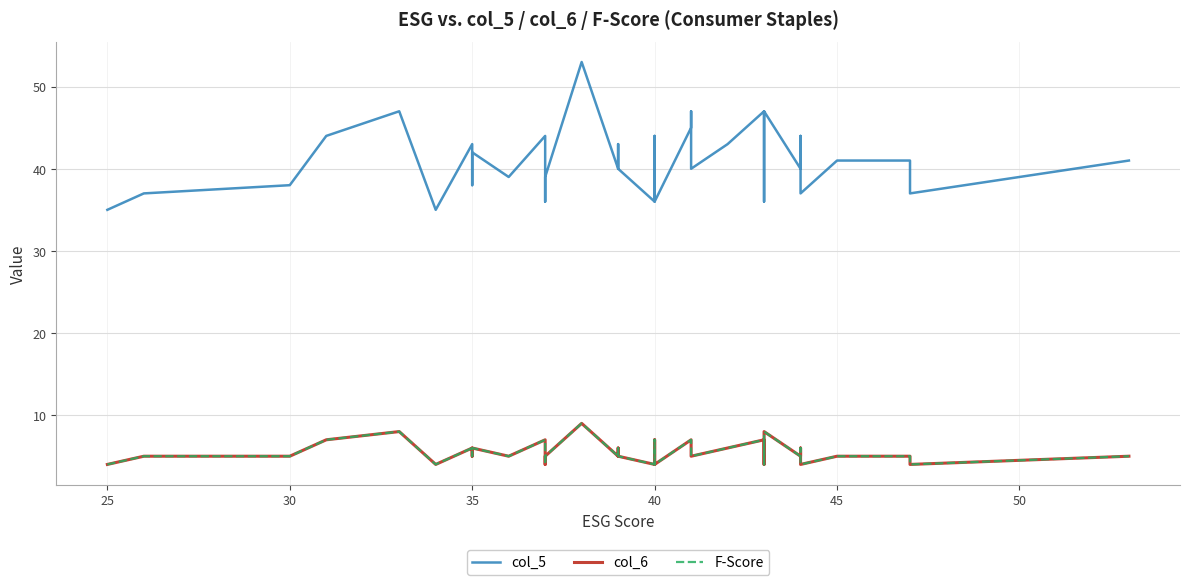

How many interior local valleys does the F-Score series have?

7